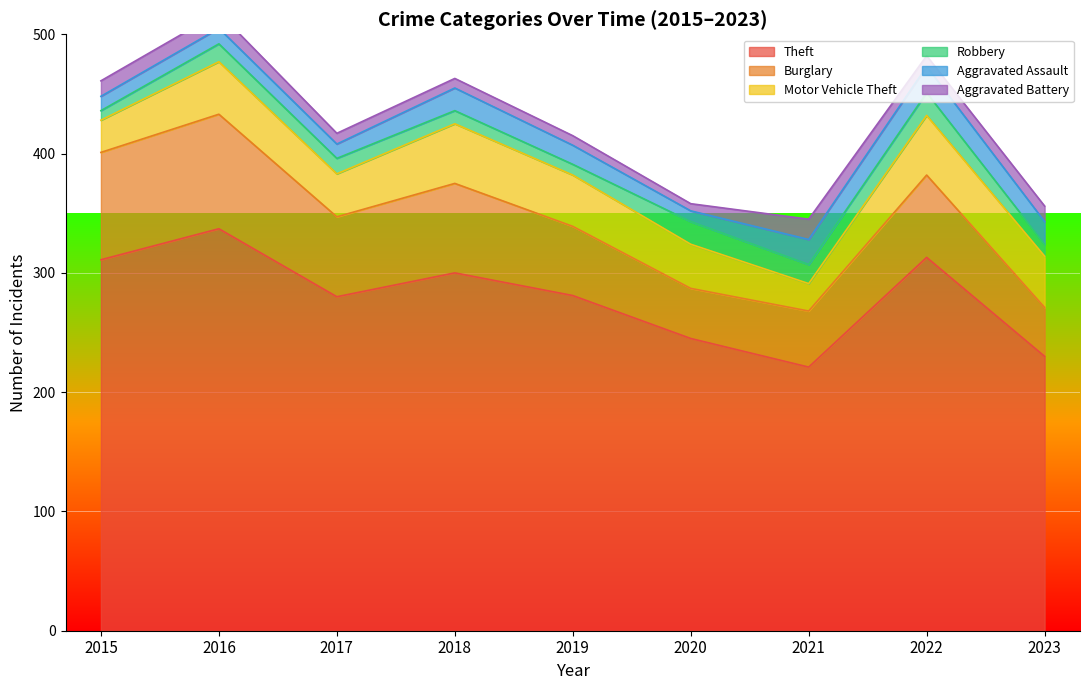

What are all the series names shown in the legend?

Theft, Burglary, Motor Vehicle Theft, Robbery, Aggravated Assault, Aggravated Battery